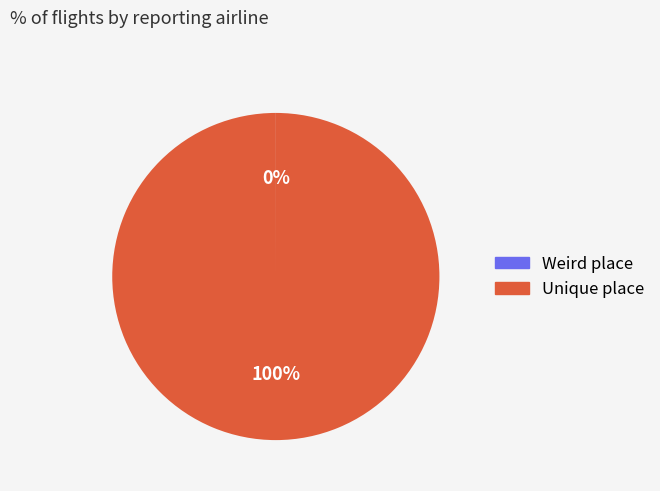

Which category has the biggest portion of the pie?

Unique place